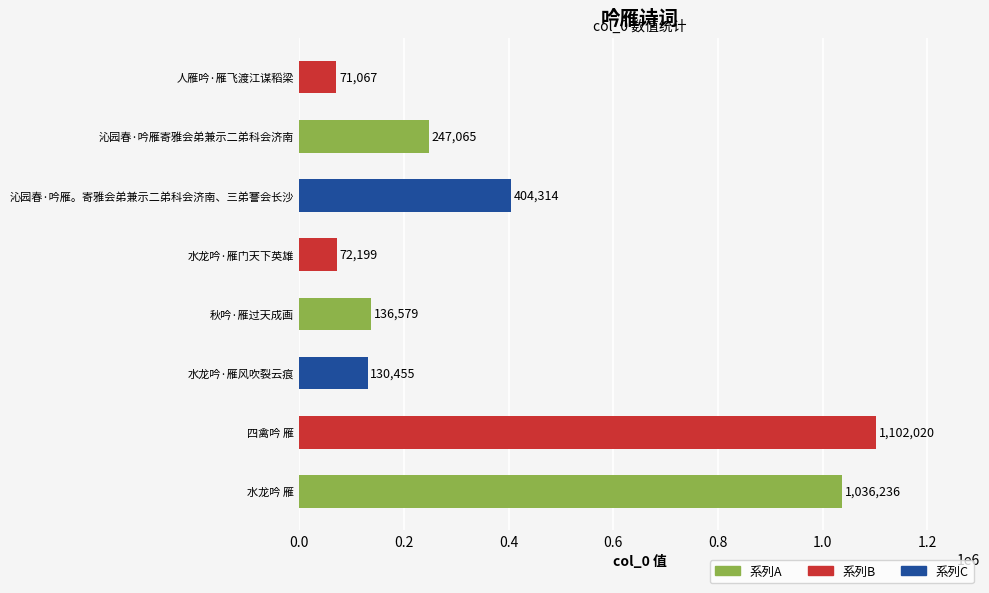

The value at 沁园春·吟雁寄雅会弟兼示二弟科会济南 is 359960. True or false?

False